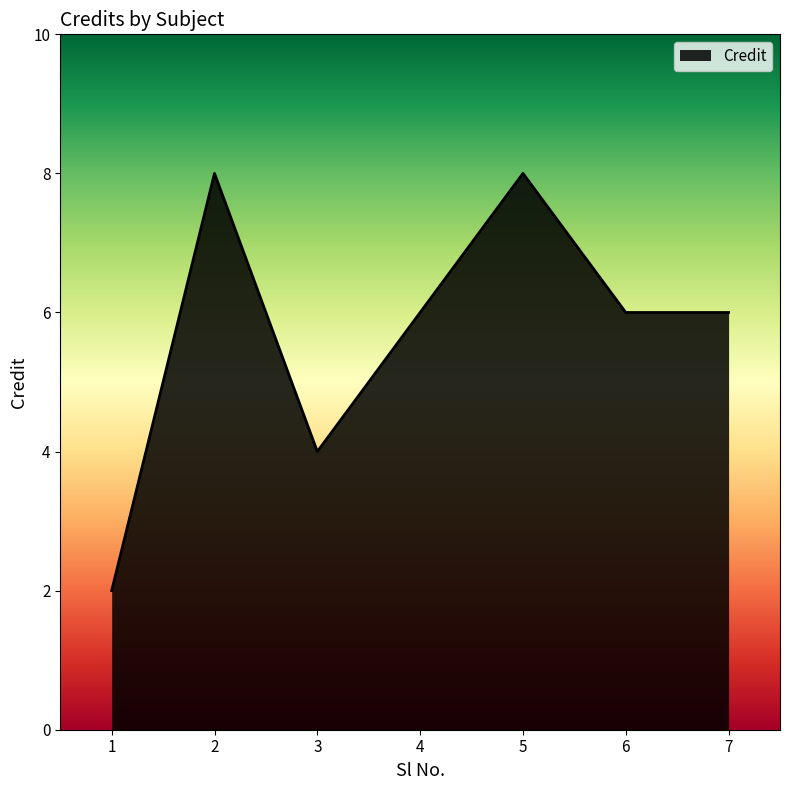

Where is the first local minimum?

3